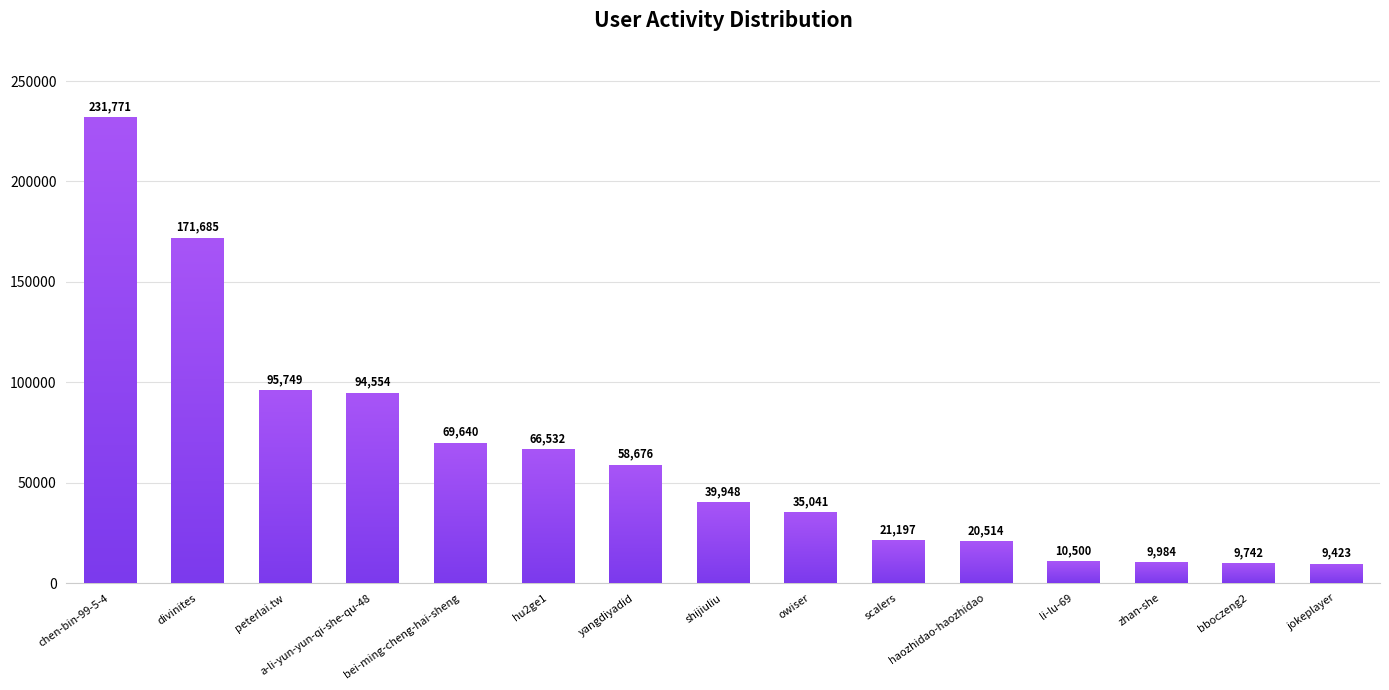

Reading left to right, extract all data points from this chart.

chen-bin-99-5-4=231771	divinites=171685	peterlai.tw=95749	a-li-yun-yun-qi-she-qu-48=94554	bei-ming-cheng-hai-sheng=69640	hu2ge1=66532	yangdiyadid=58676	shijiuliu=39948	owiser=35041	scalers=21197	haozhidao-haozhidao=20514	li-lu-69=10500	zhan-she=9984	bboczeng2=9742	jokeplayer=9423